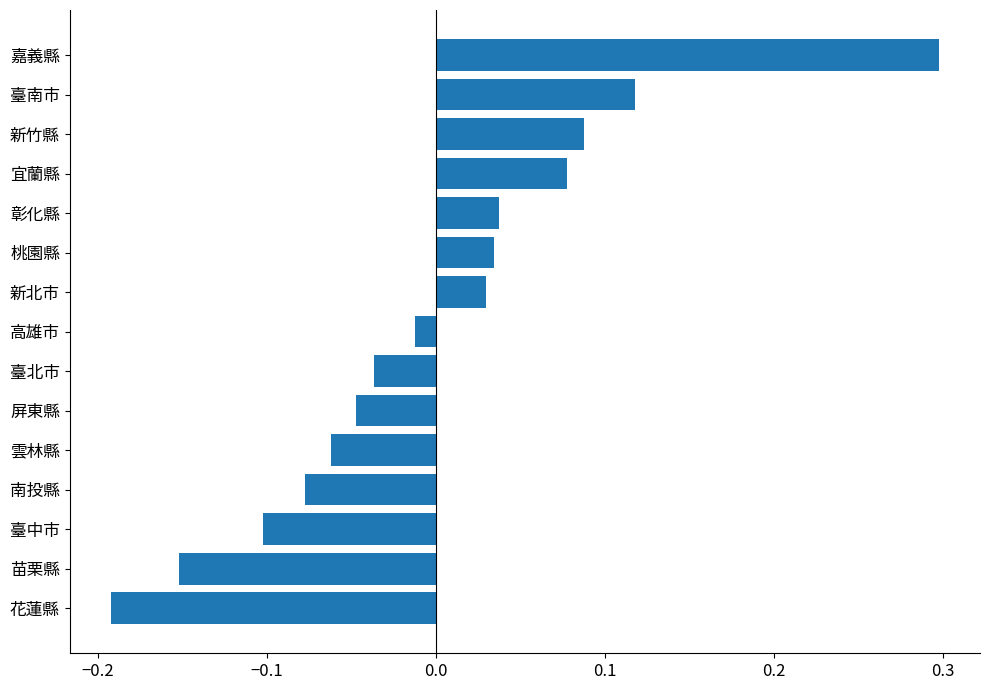

Which category has the lowest value across all series?

花蓮縣